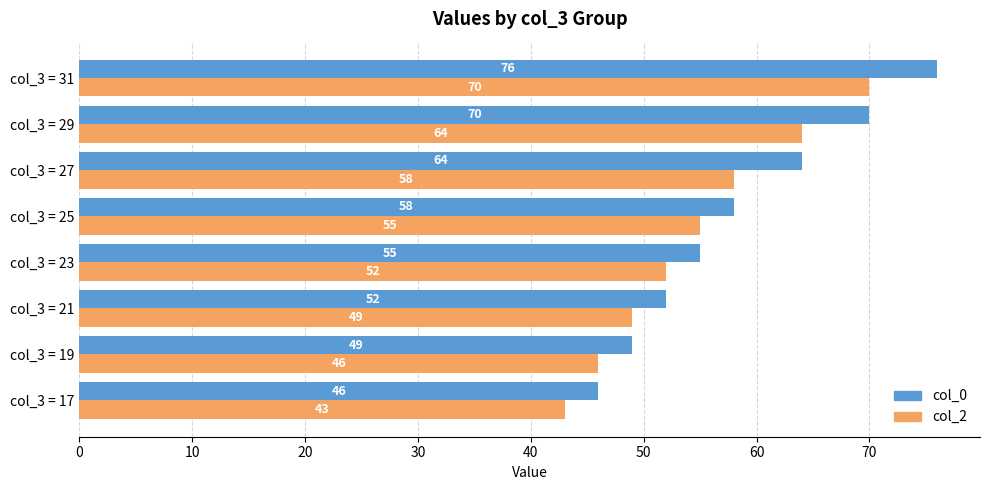

What is the sum of all col_2 values?

437